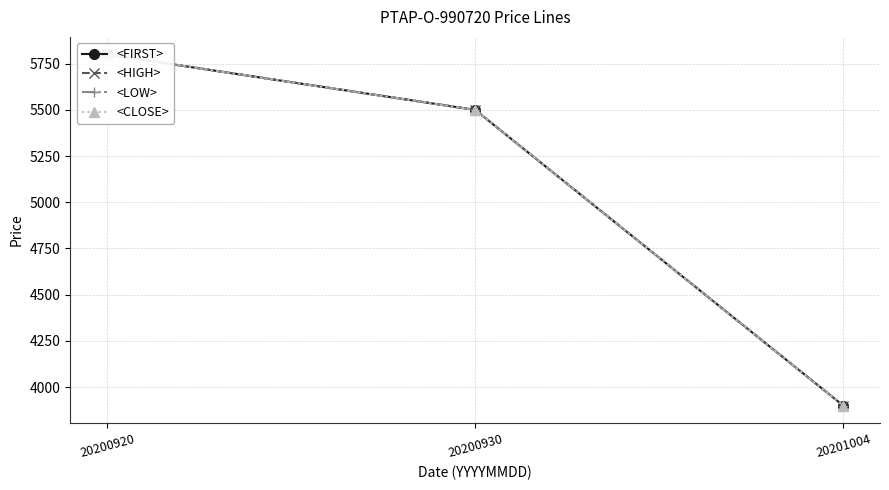

How many lines are shown in the chart?

4